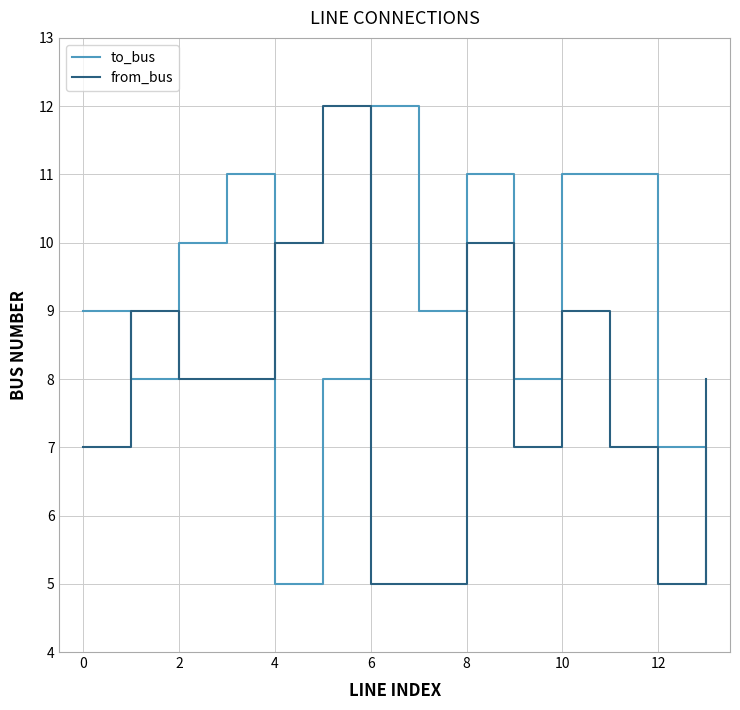

What is the greatest value displayed?

12